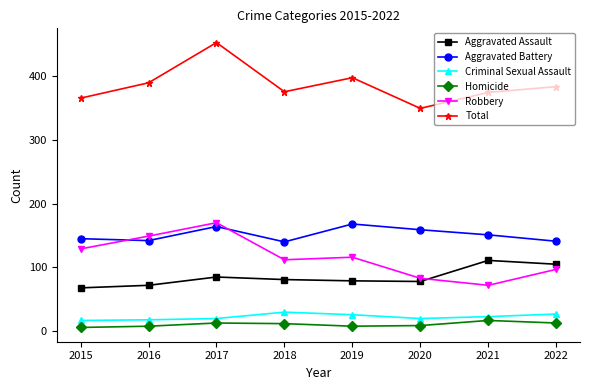

True or false: Aggravated Assault and Total intersect in this chart.

False